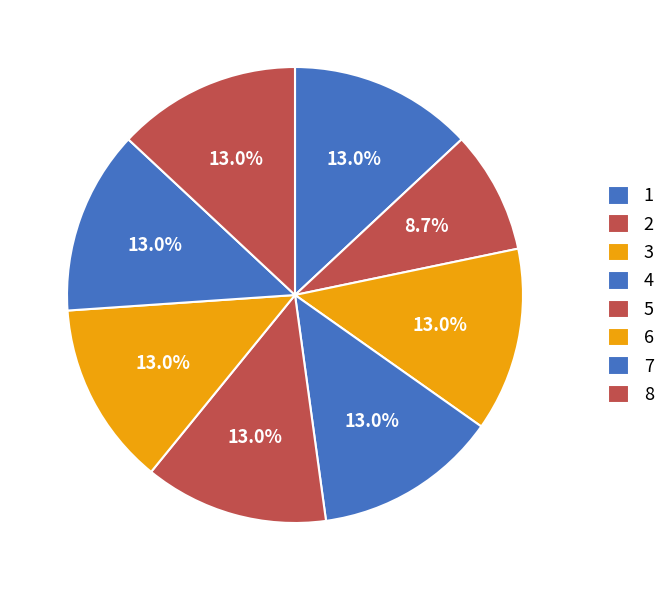

To the nearest percent, what is the combined percentage of 3 and 2?

22%